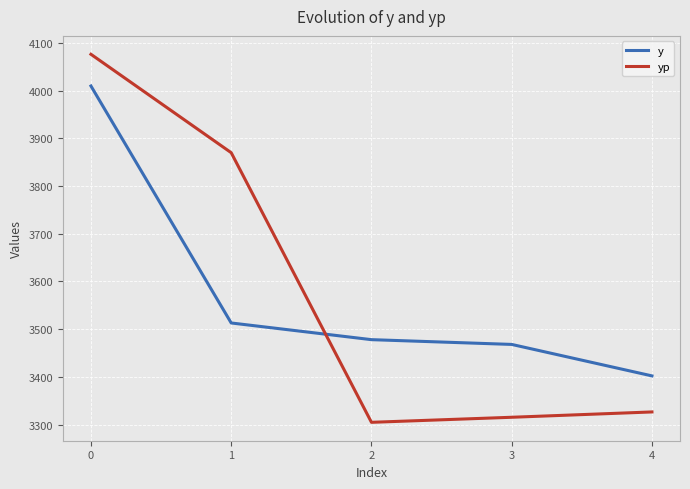

Is the value of yp at 2 greater than the value of y at 3?

No